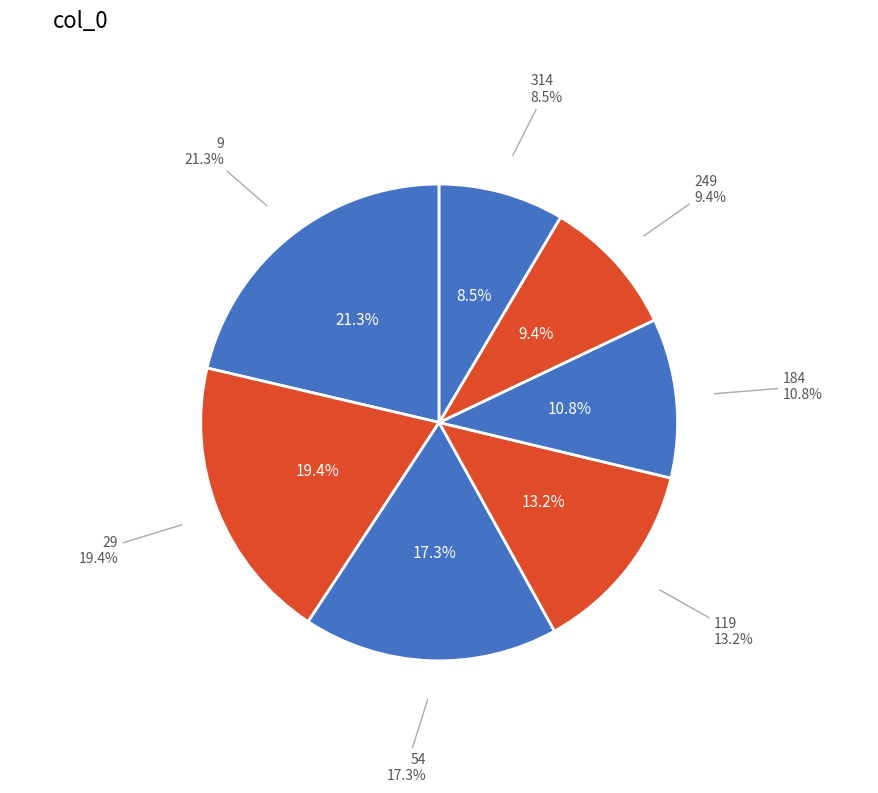

Does any single category account for the majority?

No